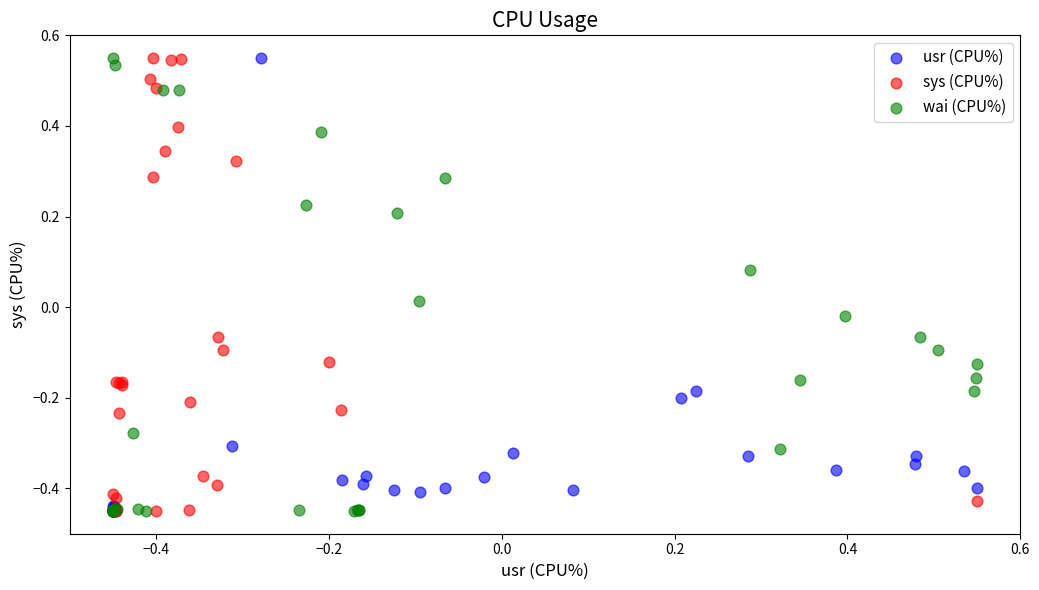

What are all the series names shown in the legend?

usr (CPU%), sys (CPU%), wai (CPU%)